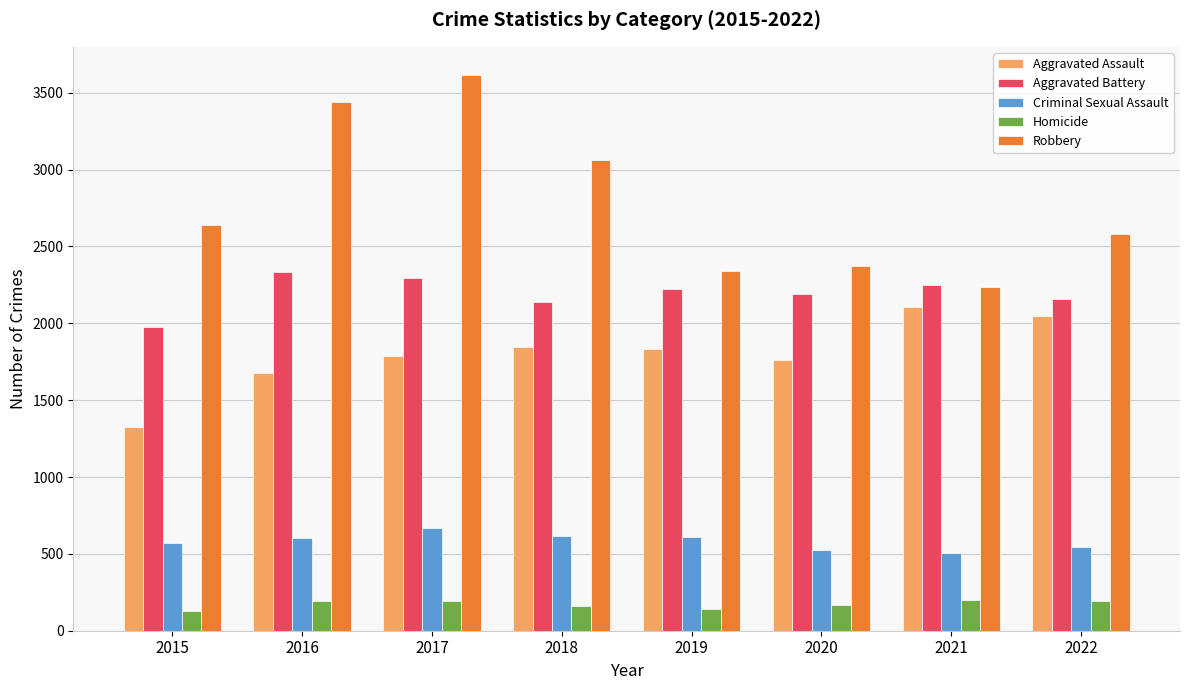

What is the approximate value of Criminal Sexual Assault at 2018?

613